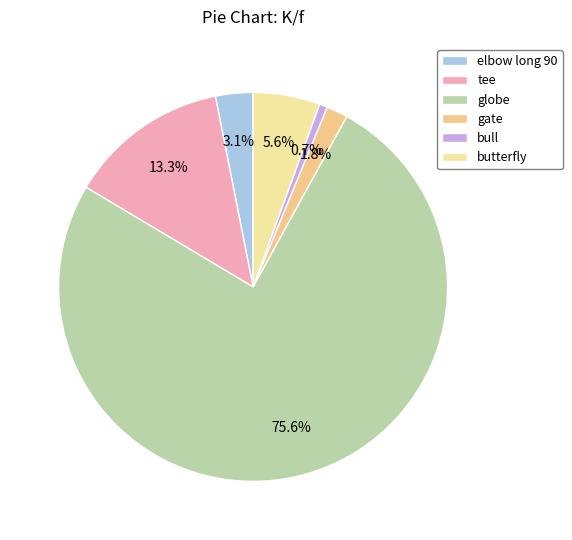

What is the ratio of the value at gate to the value at tee?

0.1